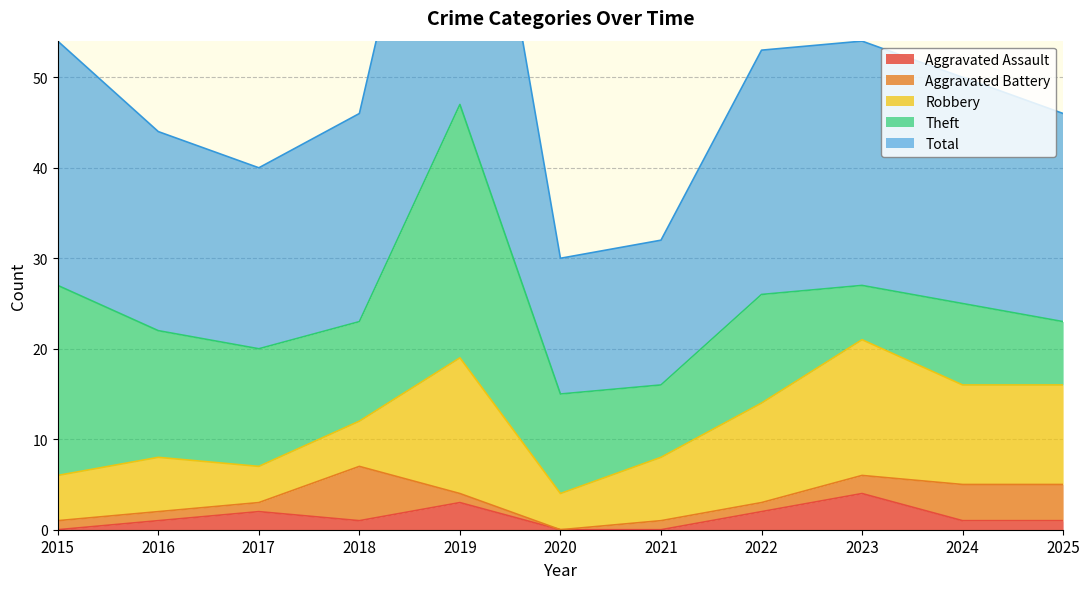

True or false: Aggravated Assault and Robbery intersect in this chart.

False